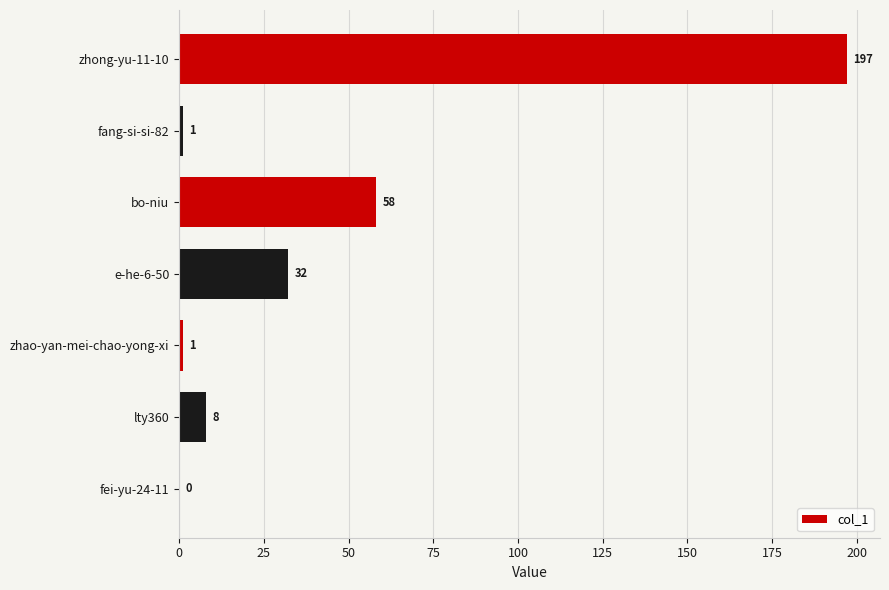

What is the sum of all values?

297